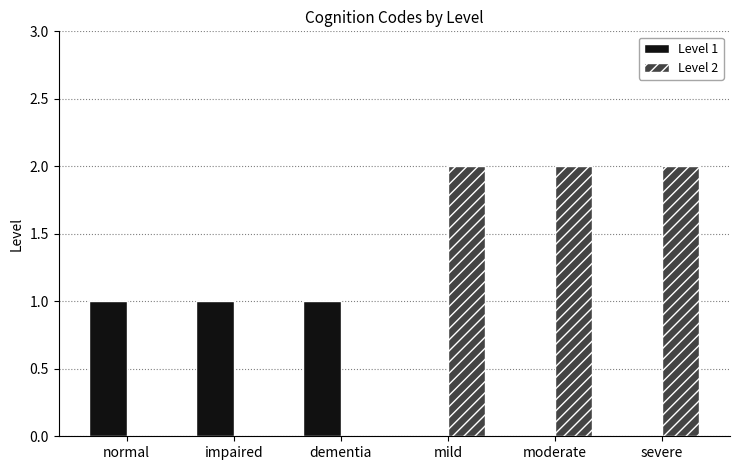

What is the approximate value of Level 2 at mild?

2